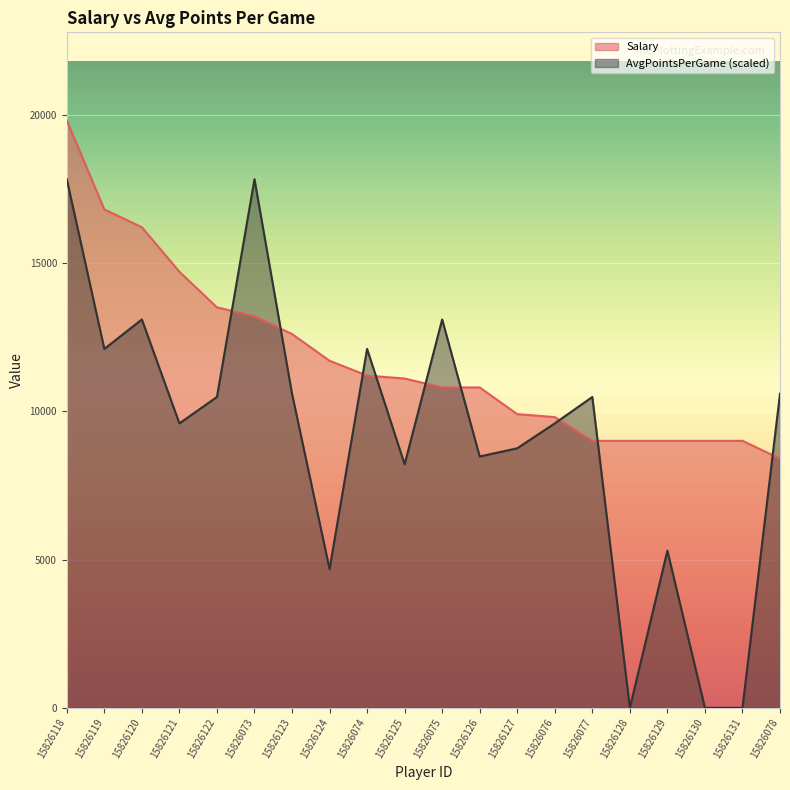

How many intersections are there between Salary and AvgPointsPerGame?

9